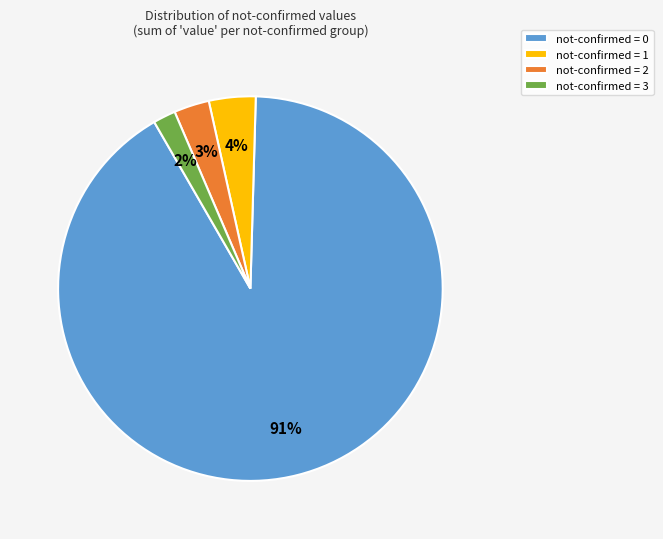

Between not-confirmed = 3 and not-confirmed = 1, which is larger?

not-confirmed = 1